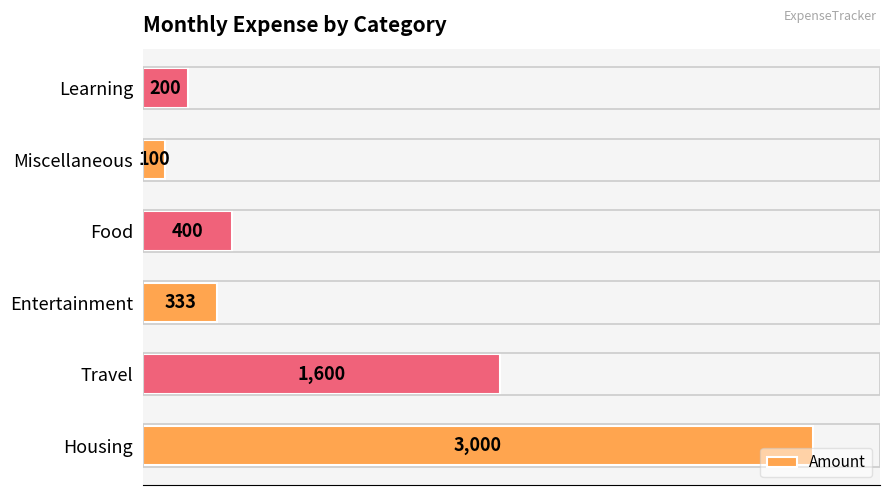

What is the ratio of the value at Housing to the value at Entertainment?

9.0